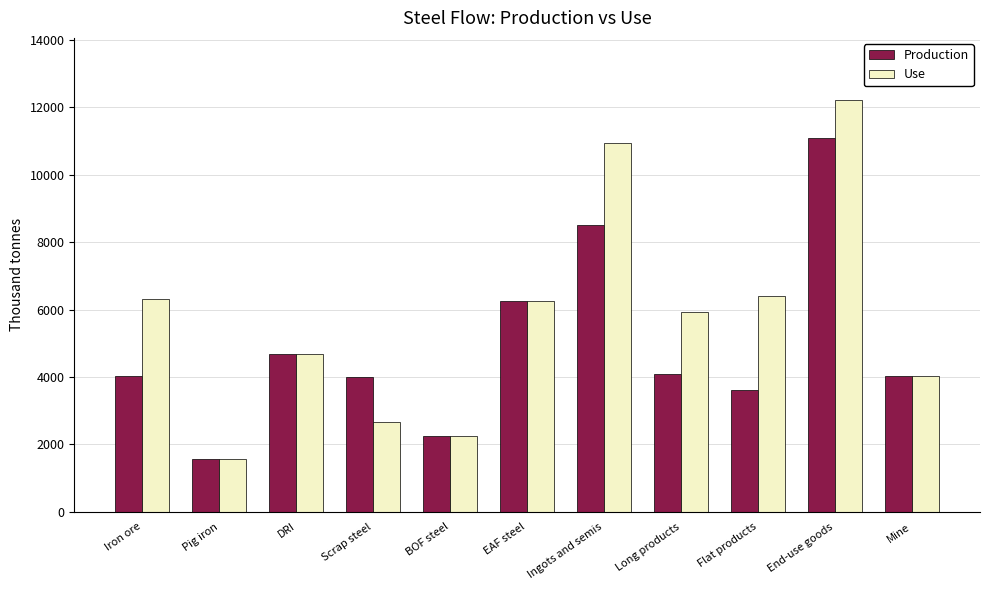

What position from the left is DRI?

3